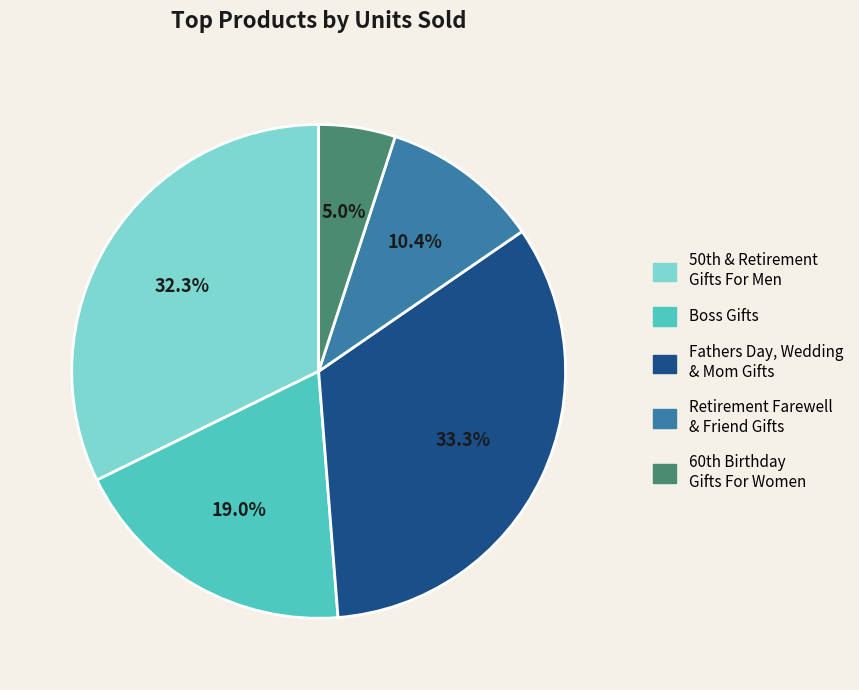

Is there any slice that represents more than half of the pie?

No